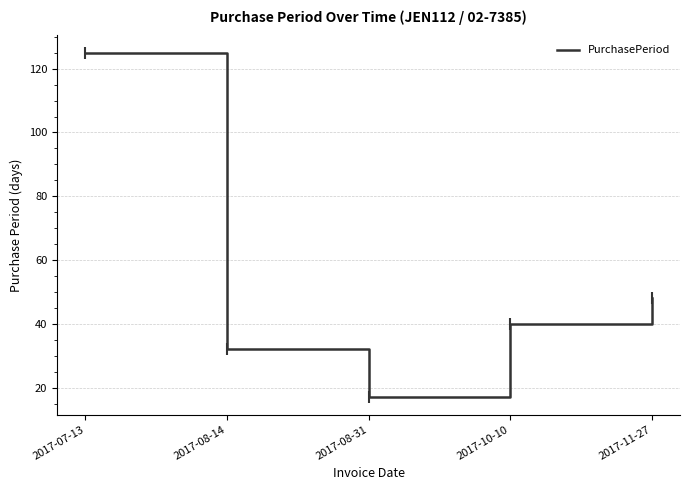

Where does the data first go above 40?

2017-07-13